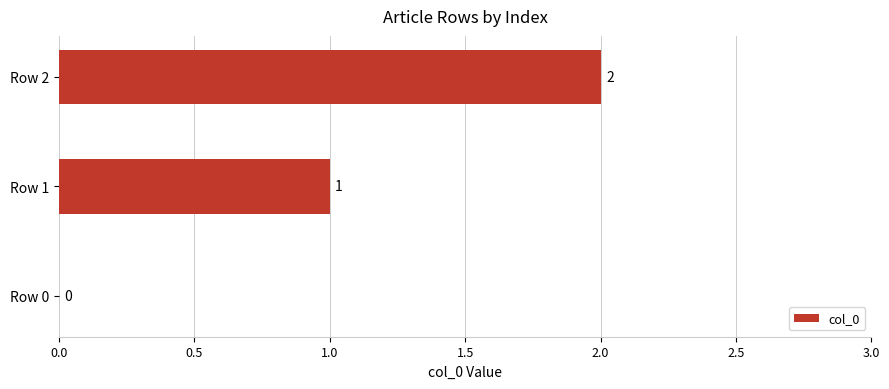

What is the change in value from Row 0 to Row 2?

+2